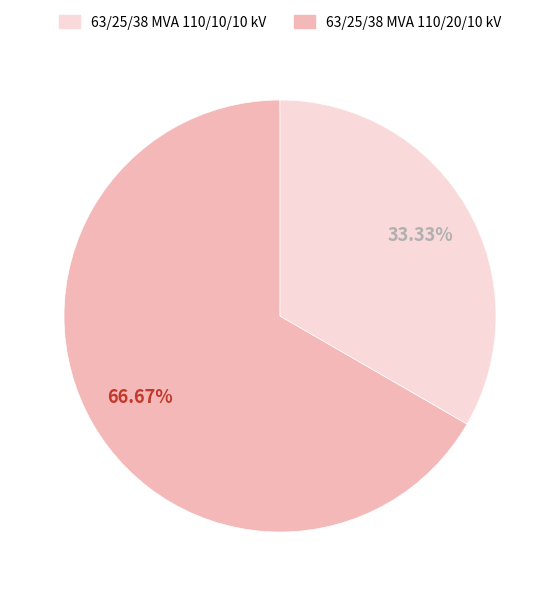

Does any single category account for the majority?

Yes